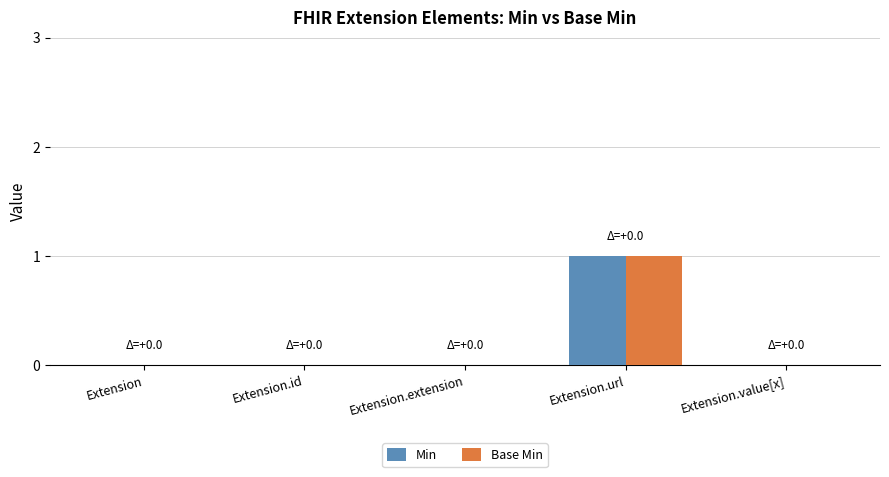

What is the sum of all Min values?

1